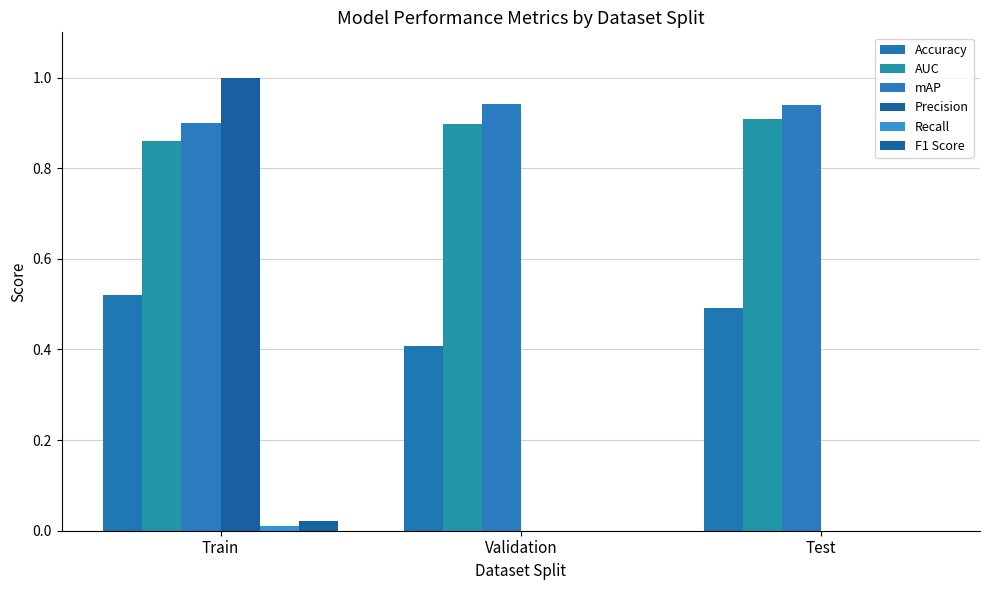

What is the label of the 1st bar from the left?

Train